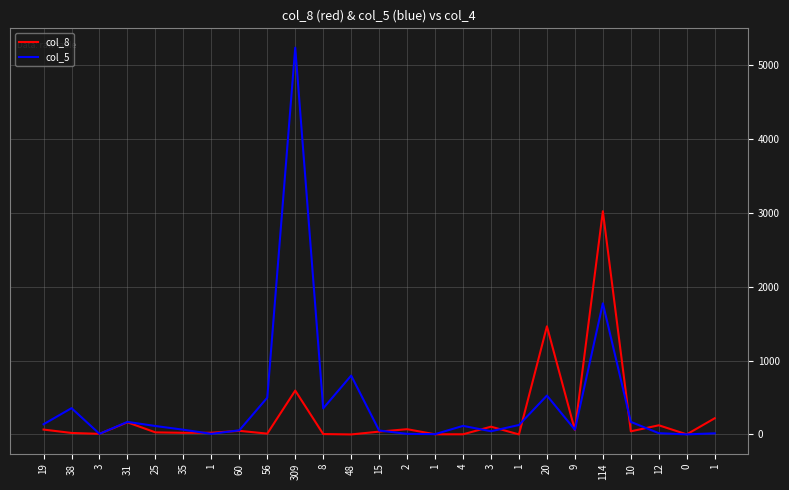

At which label is col_8 closest to 1511?

20